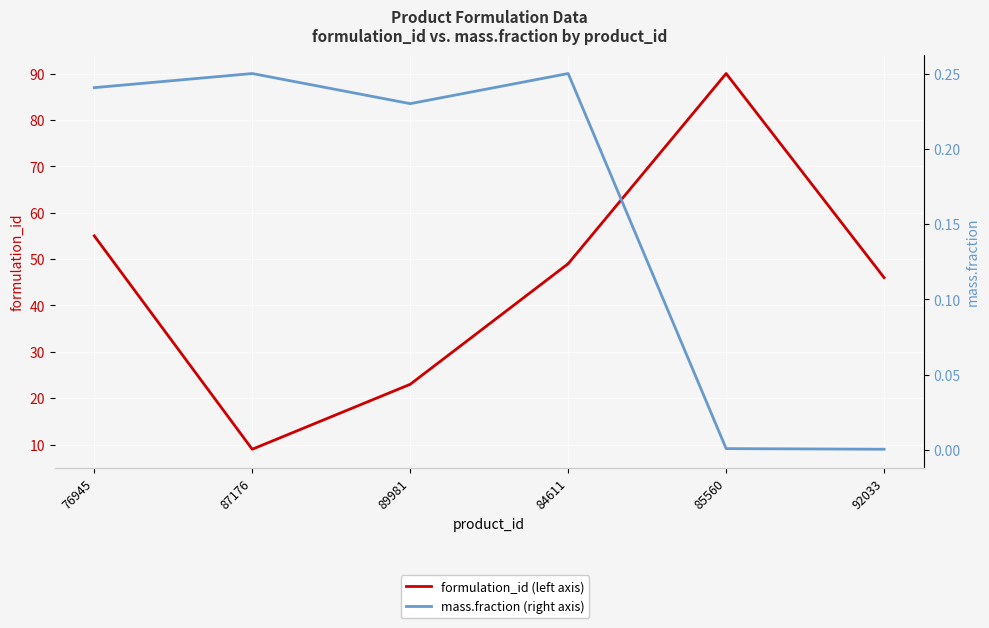

List the series in order of their peak value, highest first.

formulation_id, mass.fraction